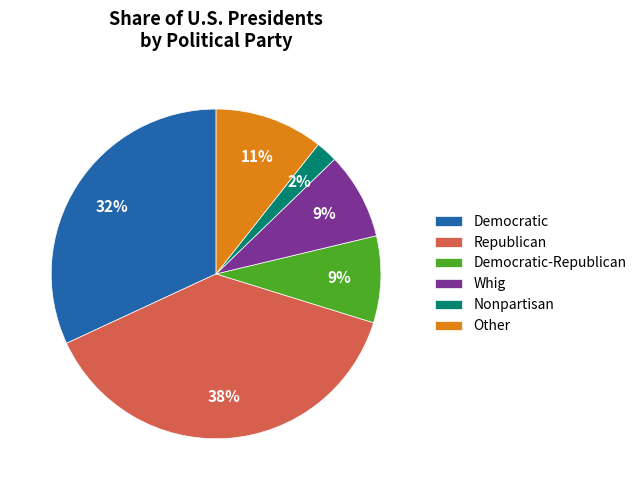

To the nearest percent, what is the difference between the Democratic and Democratic-Republican slice percentages?

23%